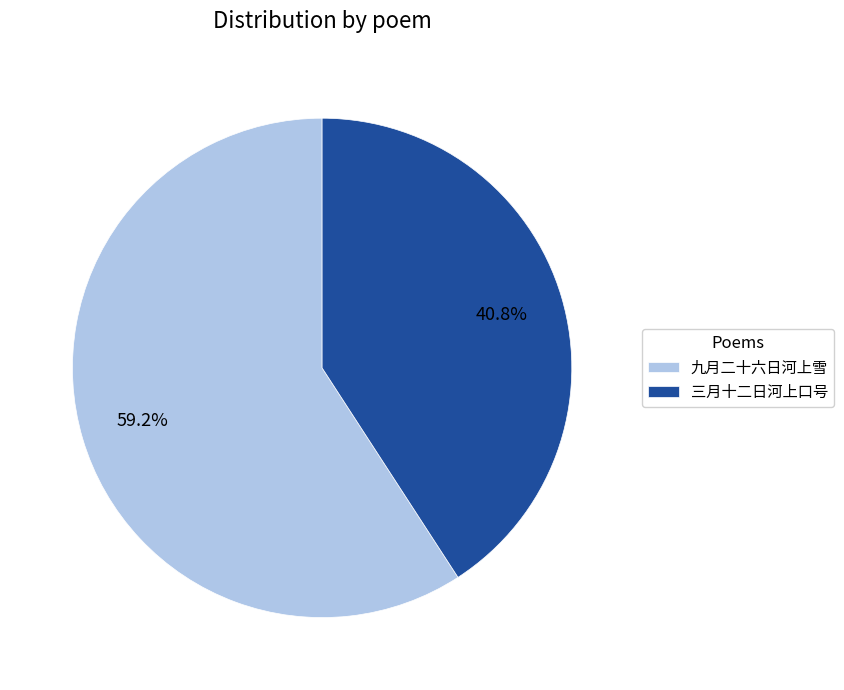

Which category has the biggest portion of the pie?

九月二十六日河上雪